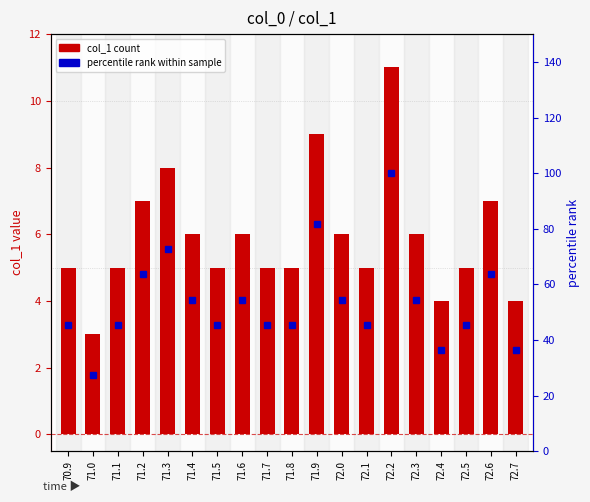

Which has a higher value, 72.5 or 71.1?

72.5